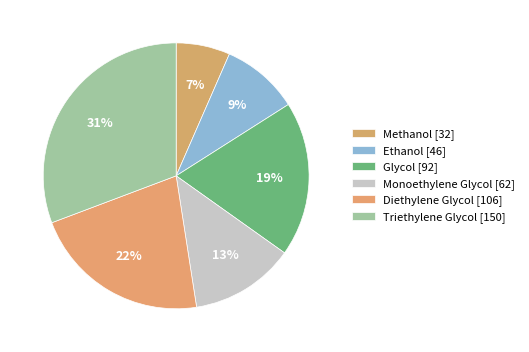

What percentage is the Glycol slice, to the nearest percent?

19%